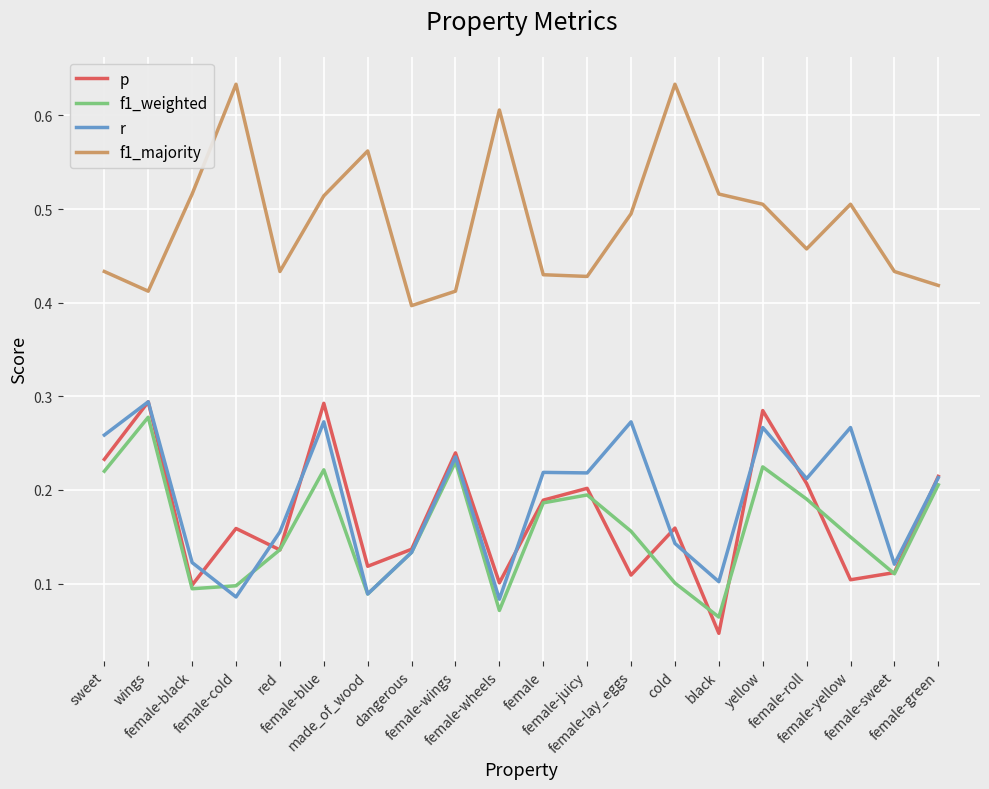

Which series has the largest total across all categories?

f1_majority